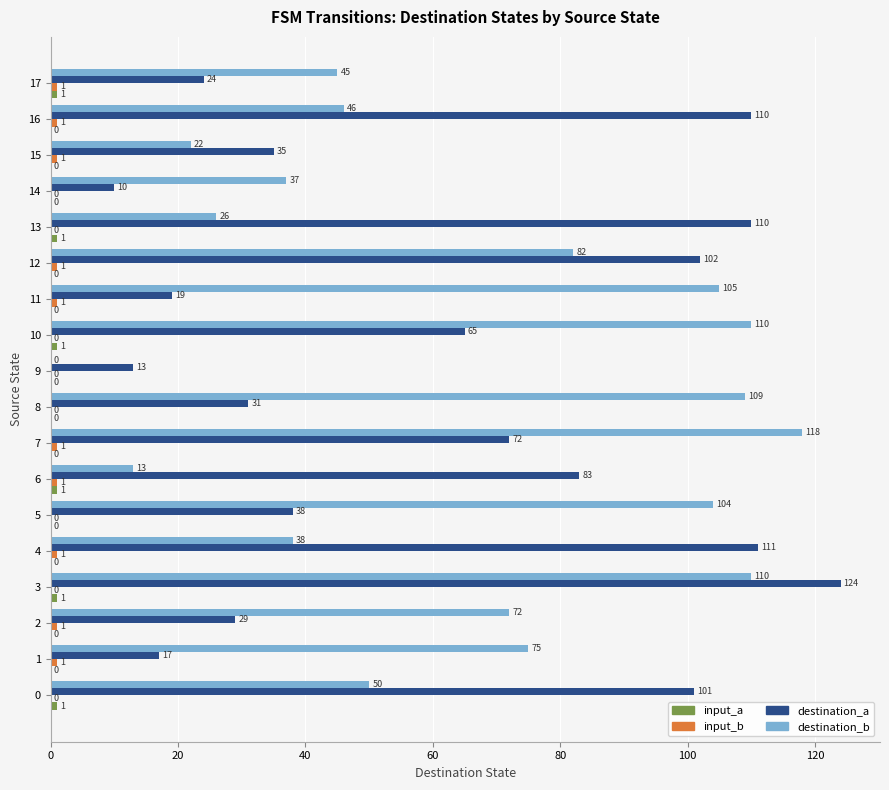

Between 4 and 10, which series saw the biggest shift?

destination_b